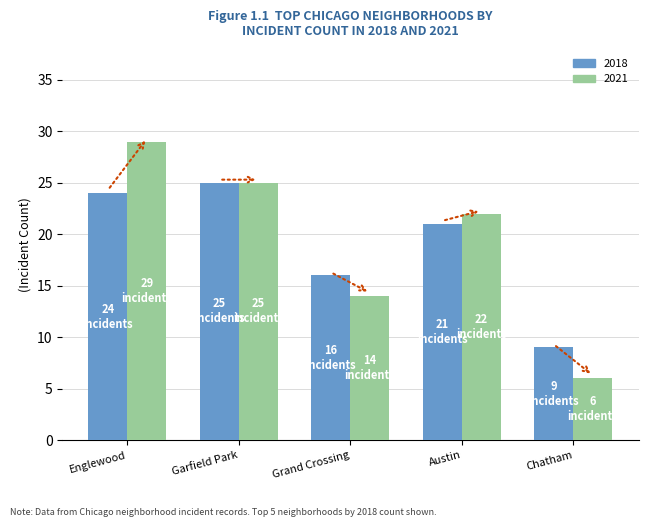

Rank the categories by 2021 value from highest to lowest.

Englewood, Garfield Park, Austin, Grand Crossing, Chatham